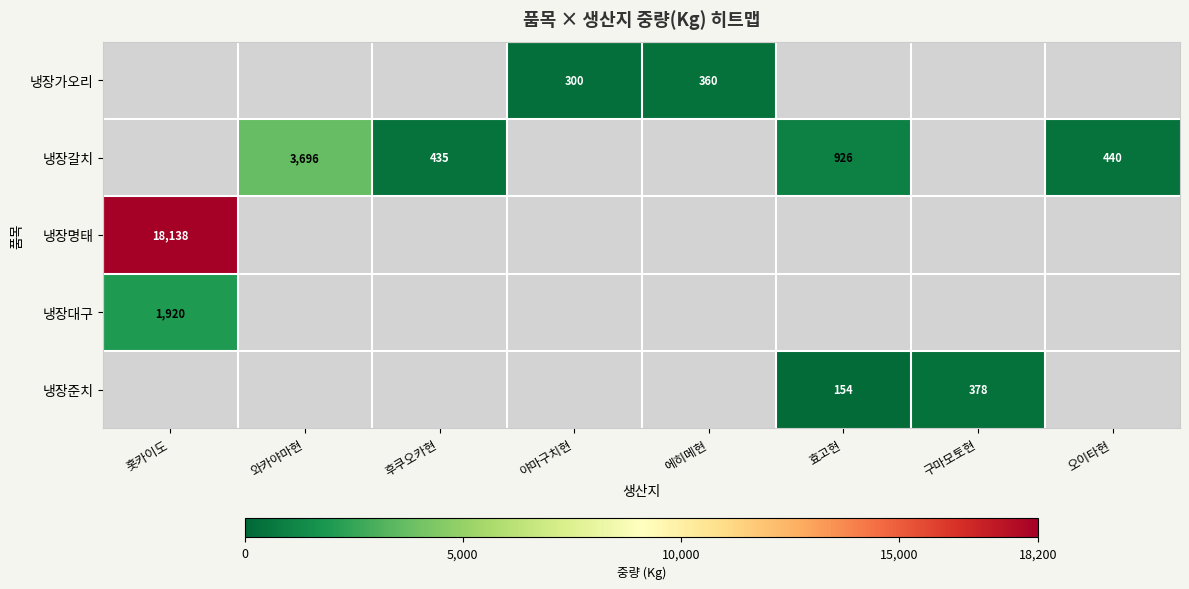

The value of 냉장가오리 at 야마구치현 is 103. True or false?

False